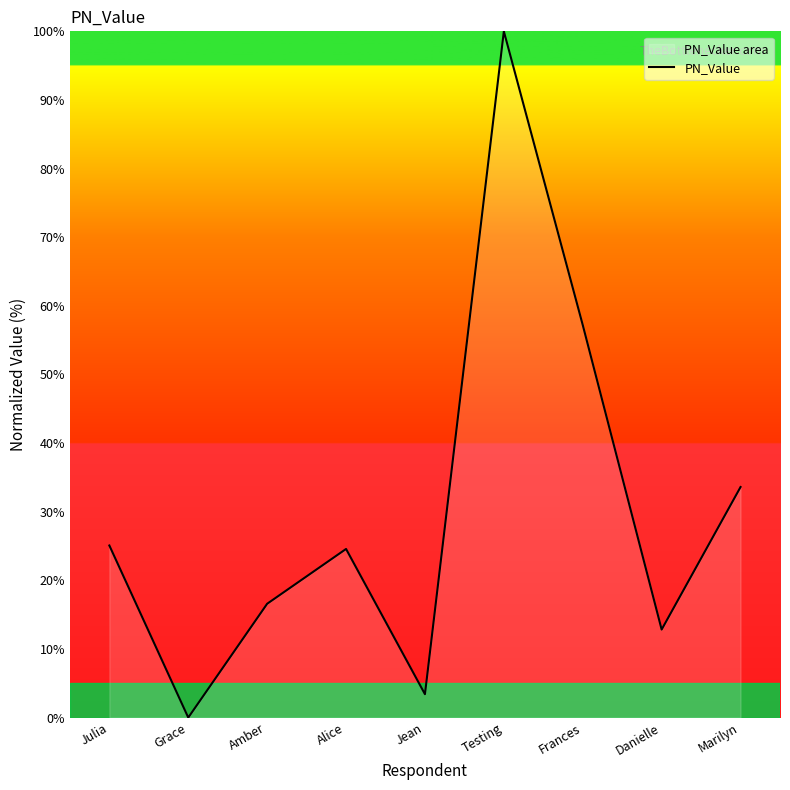

The value at Marilyn is 49.7. True or false?

False